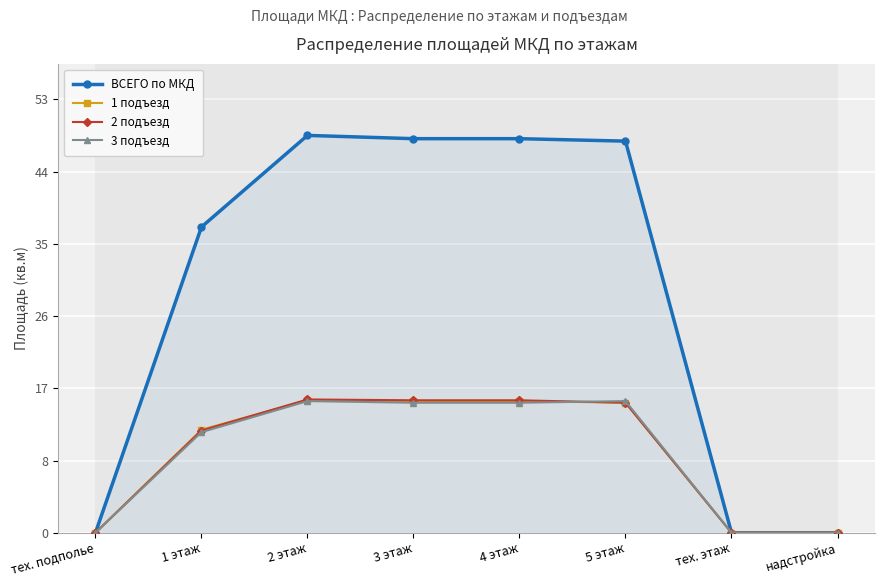

What is the label of the 2nd point from the right?

тех. этаж